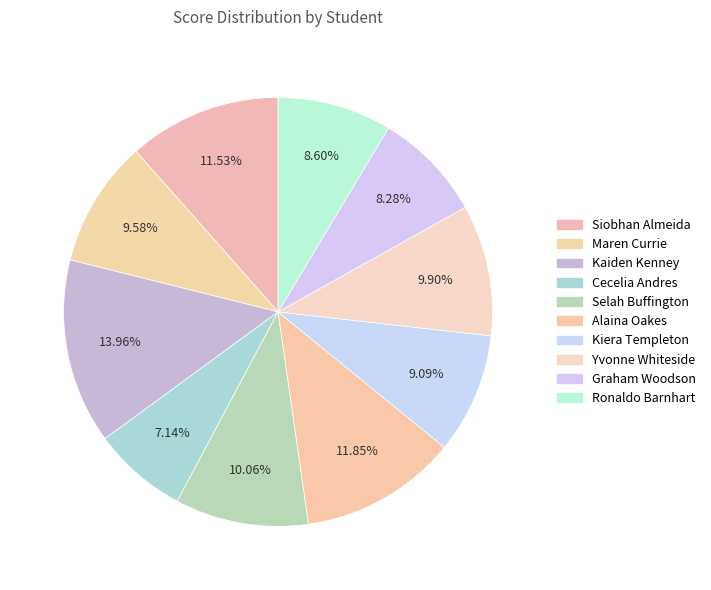

Approximately how many times larger is the value at Alaina Oakes compared to Kiera Templeton?

1.3